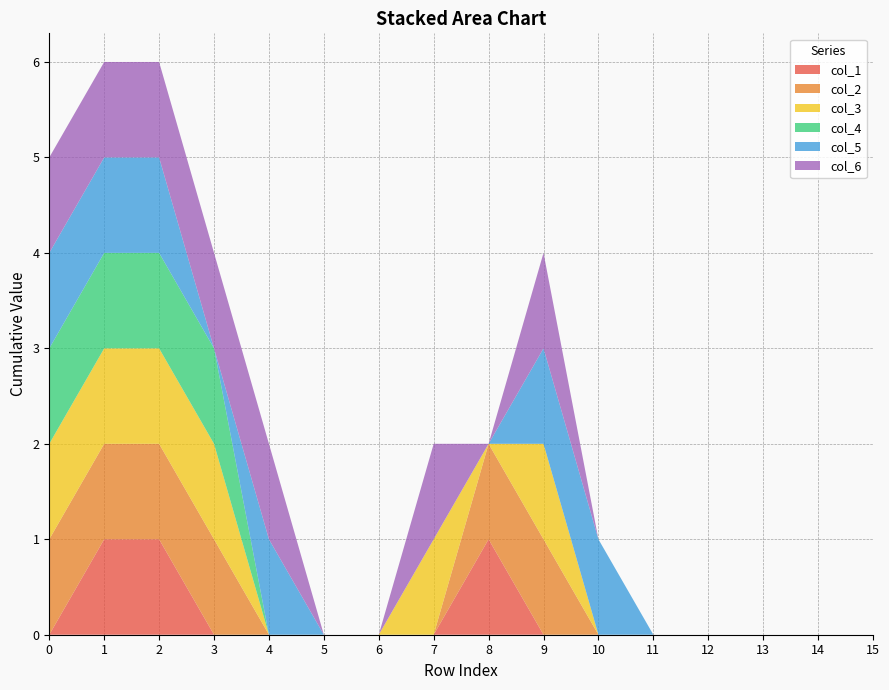

Reading left to right, transcribe all the data shown in this chart.

col_1: 0	1	1	0	0	0	0	0	1	0	0	0	0	0	0	0
col_2: 1	1	1	1	0	0	0	0	1	1	0	0	0	0	0	0
col_3: 1	1	1	1	0	0	0	1	0	1	0	0	0	0	0	0
col_4: 1	1	1	1	0	0	0	0	0	0	0	0	0	0	0	0
col_5: 1	1	1	0	1	0	0	0	0	1	1	0	0	0	0	0
col_6: 1	1	1	1	1	0	0	1	0	1	0	0	0	0	0	0